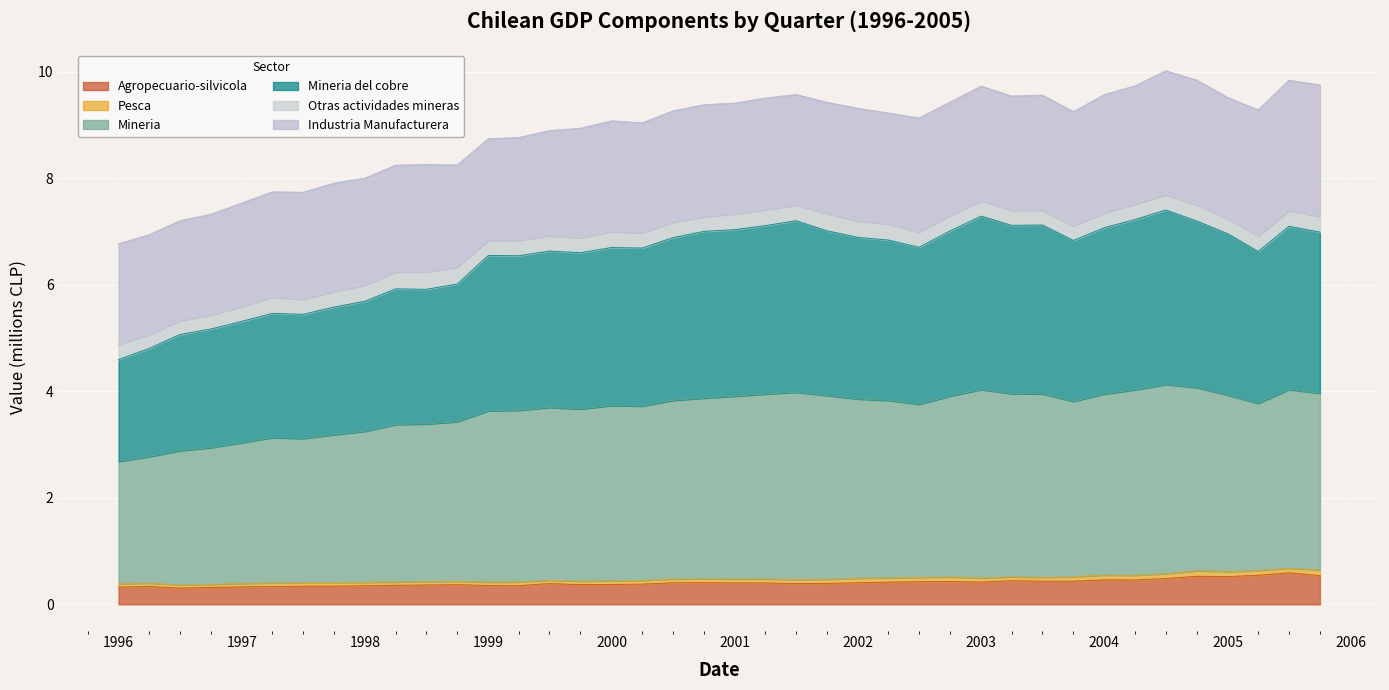

Which series has the largest total across all categories?

Mineria